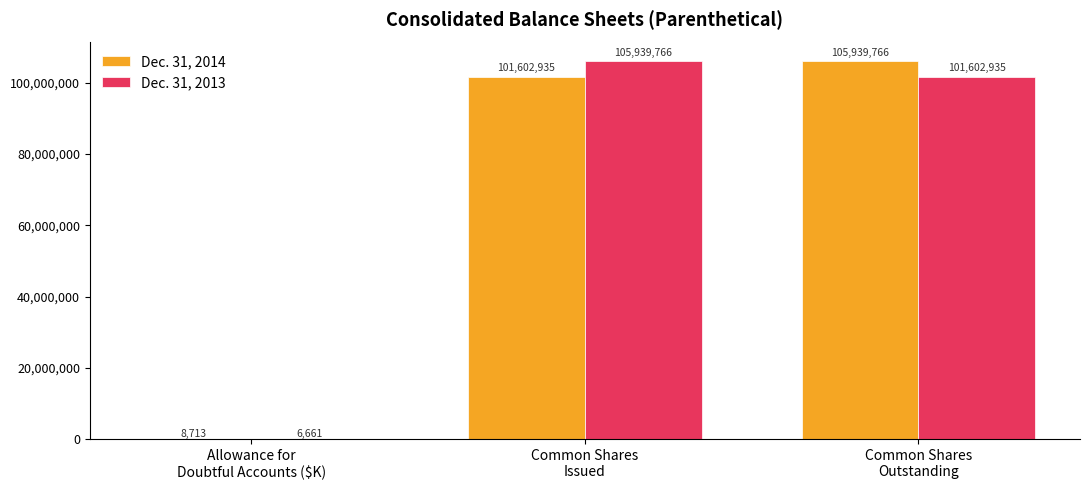

What are all the series names shown in the legend?

Dec. 31, 2014, Dec. 31, 2013